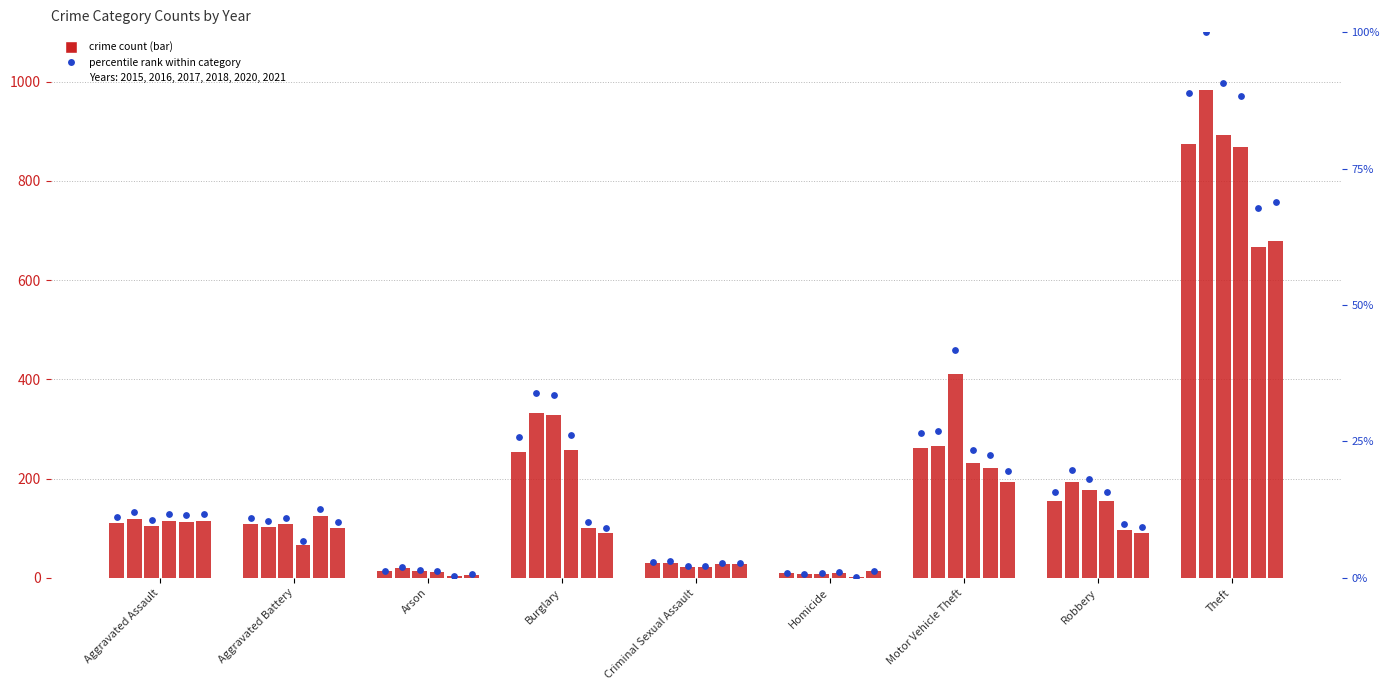

What is the ratio of the value at Aggravated Battery to the value at Arson?

8.3